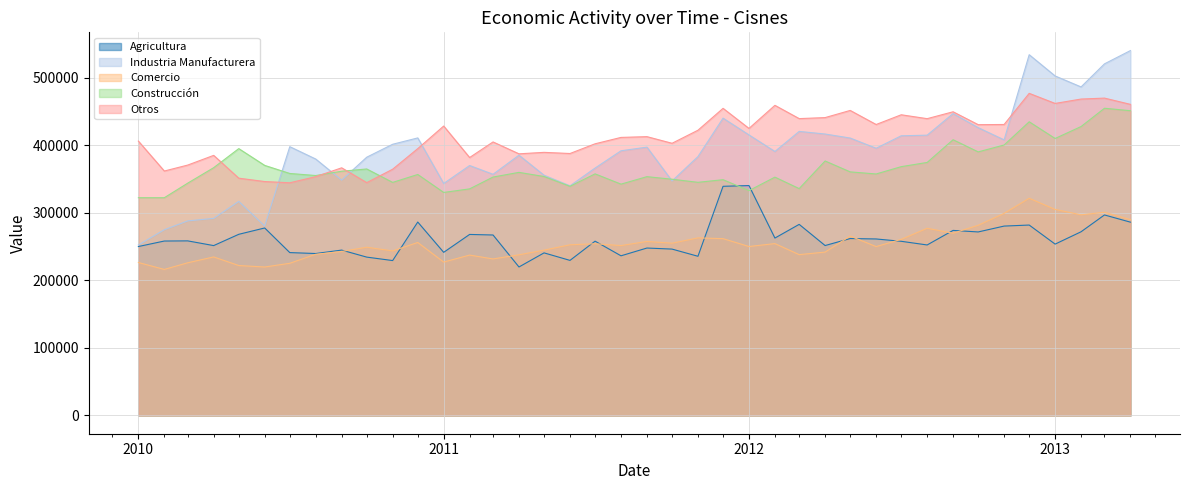

Which series has the largest total across all categories?

Otros